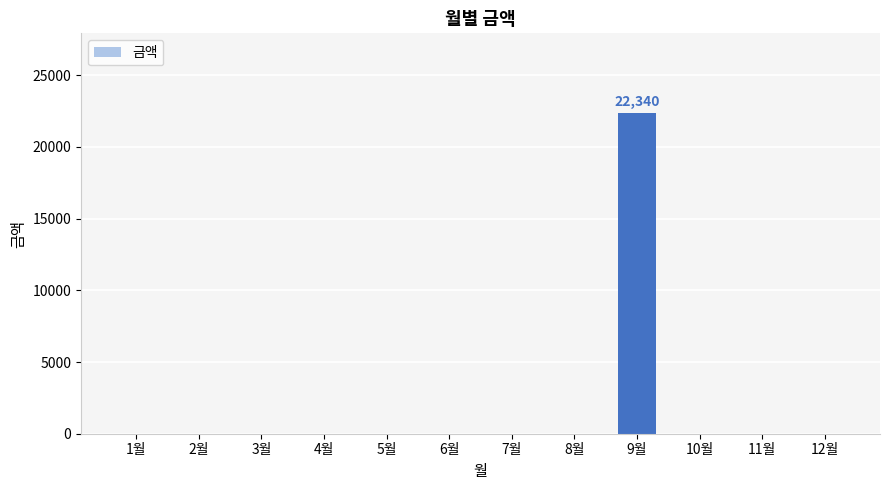

Is it true that the value at 2월 is -8473?

False